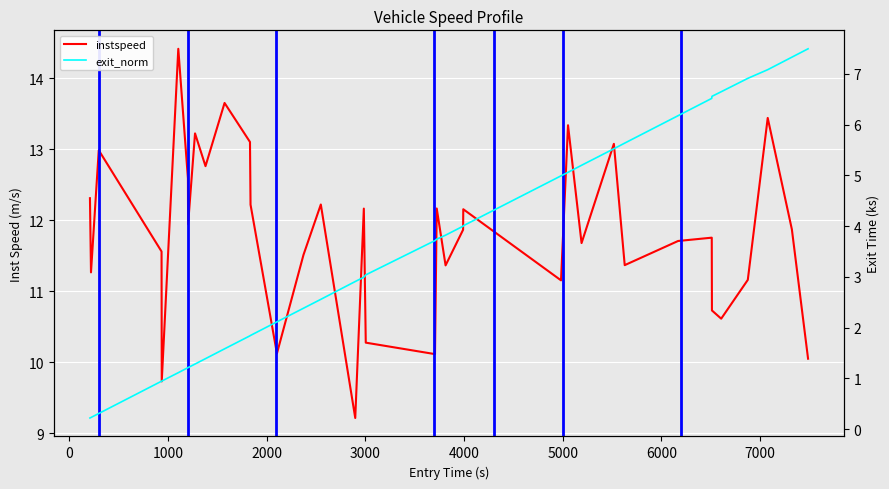

How many lines are shown in the chart?

2